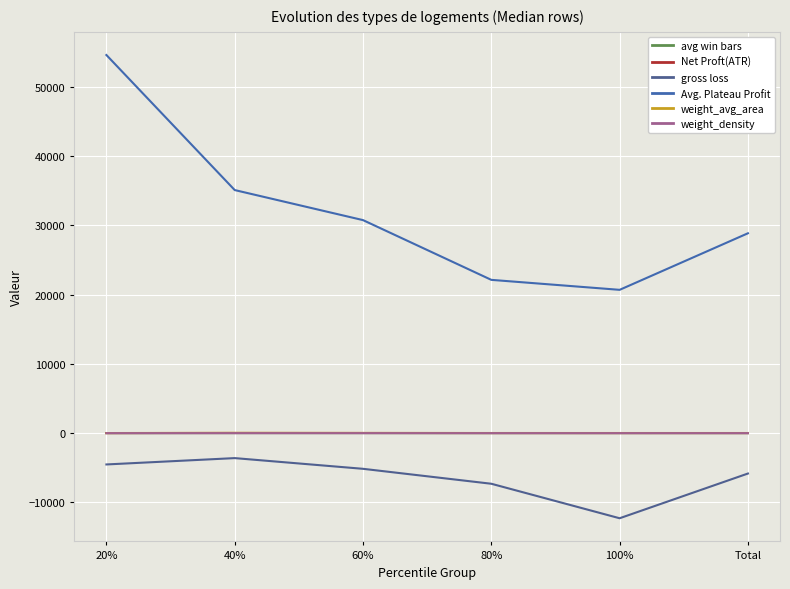

The value of Net Proft(ATR) at Total is 23.6. True or false?

False